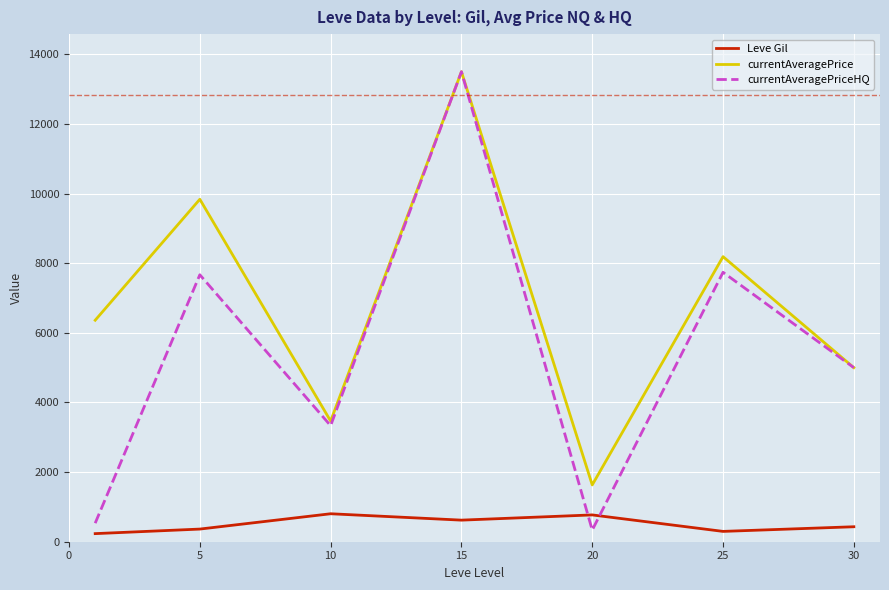

True or false: currentAveragePriceHQ has more than 2 points higher than both neighbors.

True